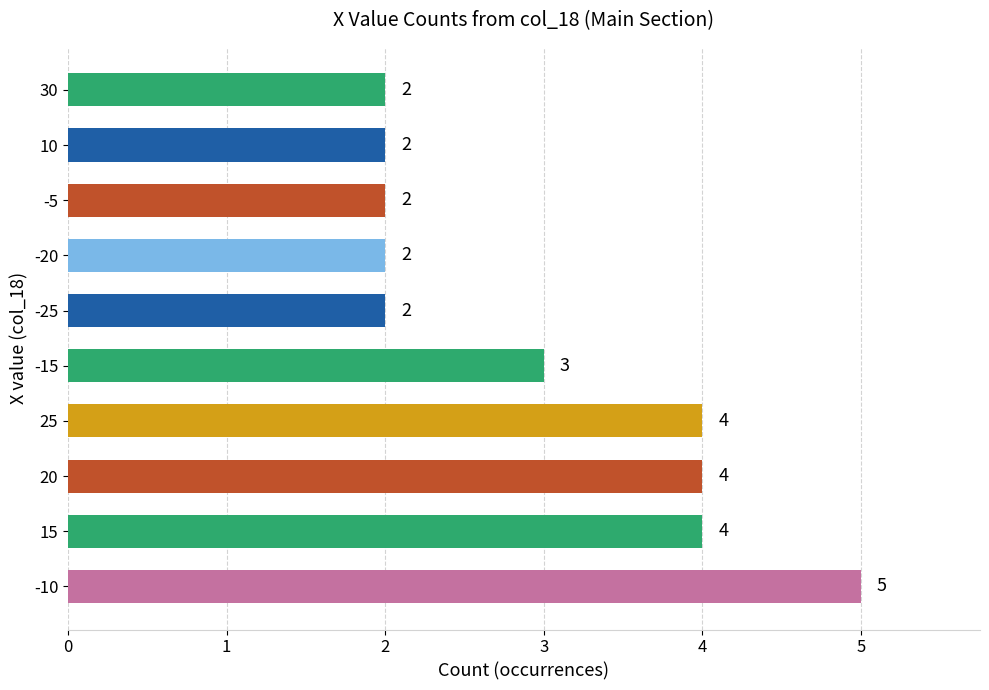

Reading bottom to top, extract all data points from this chart.

-10=5	15=4	20=4	25=4	-15=3	-25=2	-20=2	-5=2	10=2	30=2